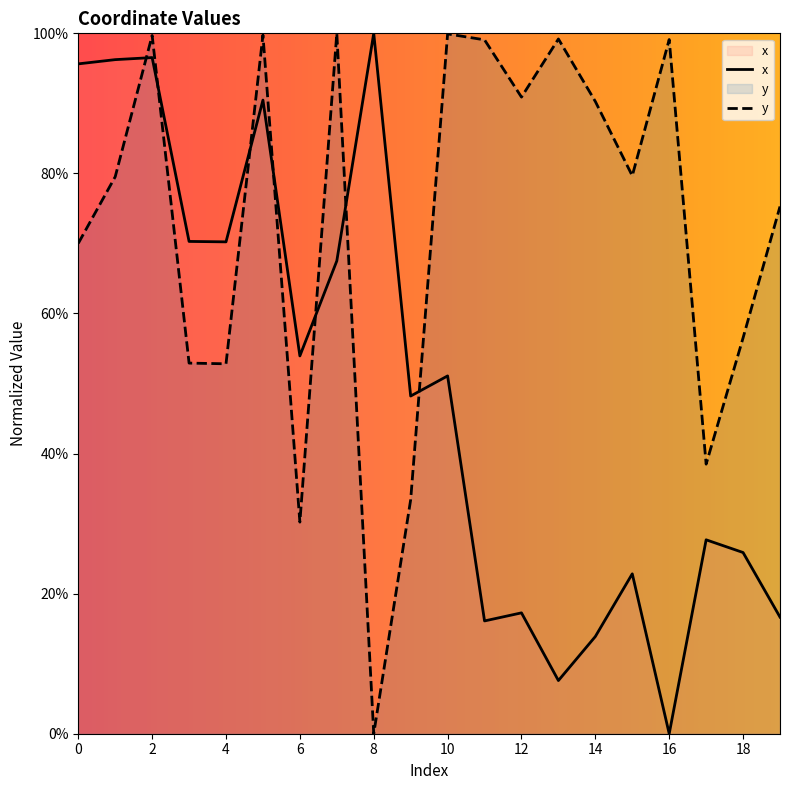

Reading right to left, list all the values displayed in this chart.

x: 19=16.7	18=25.9	17=27.7	16=0.0	15=22.8	14=13.9	13=7.6	12=17.3	11=16.1	10=51.1	9=48.2	8=100.0	7=67.5	6=53.9	5=90.5	4=70.2	3=70.3	2=96.5	1=96.2	0=95.6
y: 19=75.3	18=56.5	17=38.5	16=99.1	15=79.7	14=90.3	13=99.2	12=90.9	11=99.1	10=99.9	9=33.4	8=0.0	7=100.0	6=30.2	5=99.8	4=52.8	3=52.9	2=99.7	1=79.5	0=70.0